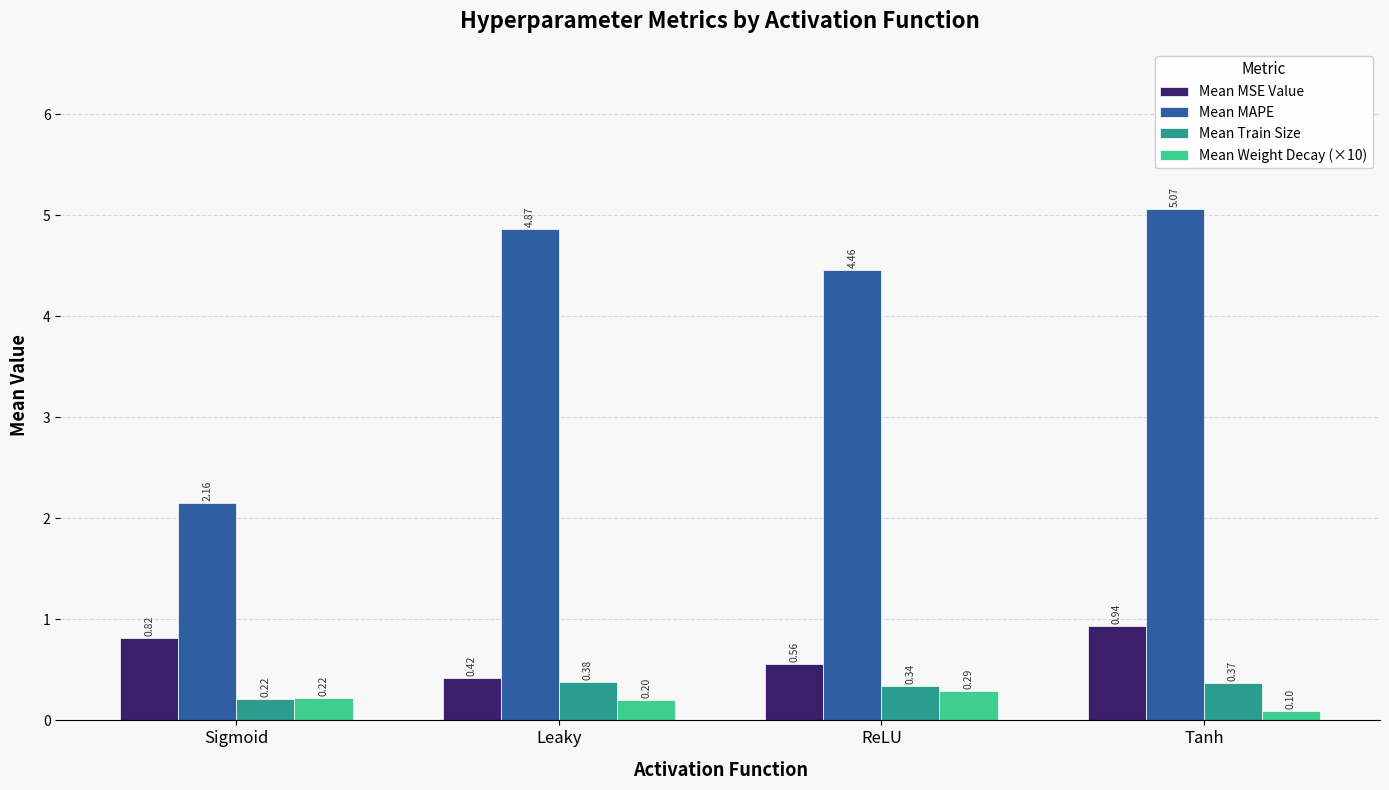

Between Leaky and Tanh, which series saw the biggest shift?

Mean MSE Value